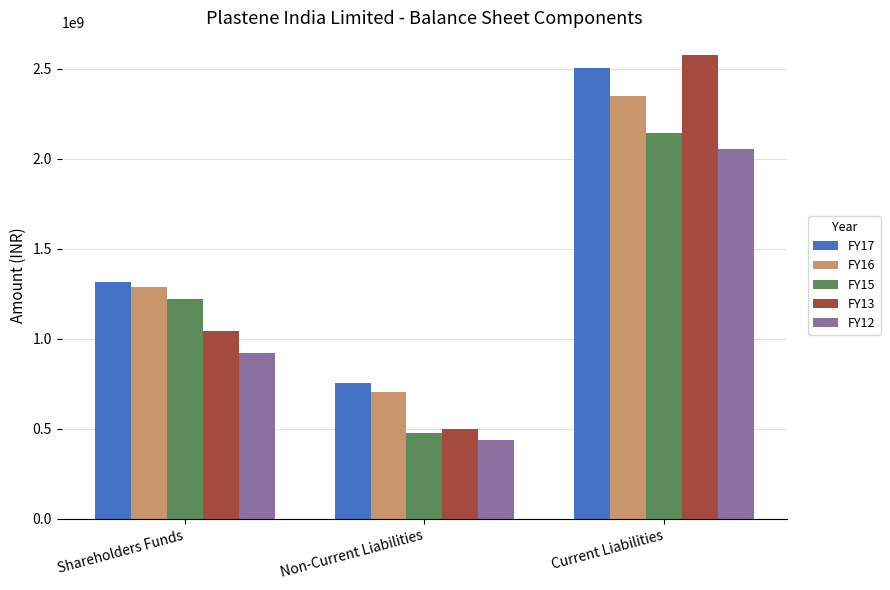

Reading left to right, what are all the values shown in this chart?

FY17: Shareholders Funds=1314267000	Non-Current Liabilities=756709000	Current Liabilities=2504899000
FY16: Shareholders Funds=1286598000	Non-Current Liabilities=706514000	Current Liabilities=2350229000
FY15: Shareholders Funds=1219626890	Non-Current Liabilities=473613000	Current Liabilities=2139510000
FY13: Shareholders Funds=1045425010	Non-Current Liabilities=497481099	Current Liabilities=2572631321
FY12: Shareholders Funds=921912026	Non-Current Liabilities=438706512	Current Liabilities=2051284755